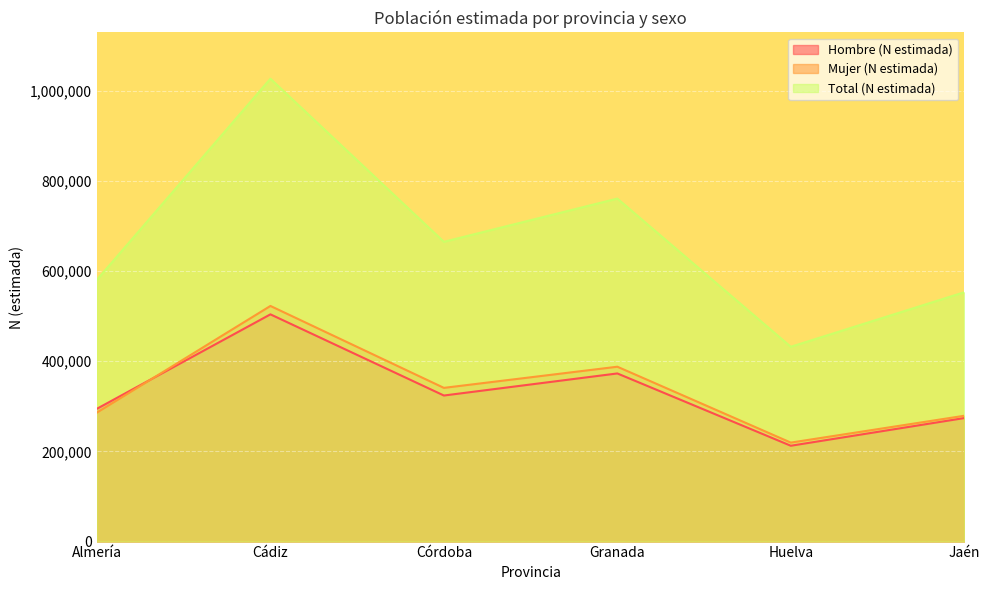

Which series changed the most between Almería and Cádiz?

Total (N estimada)